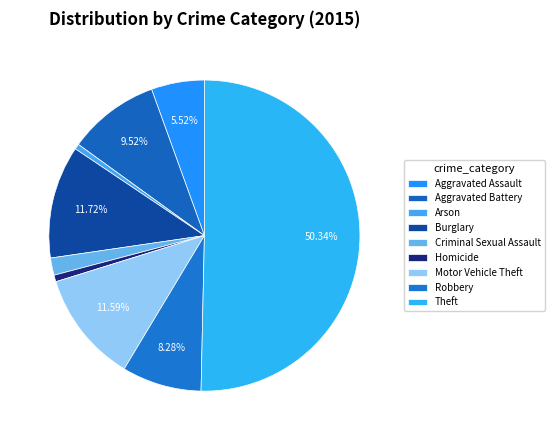

To the nearest percent, what is the combined percentage of Aggravated Battery and Aggravated Assault?

15%